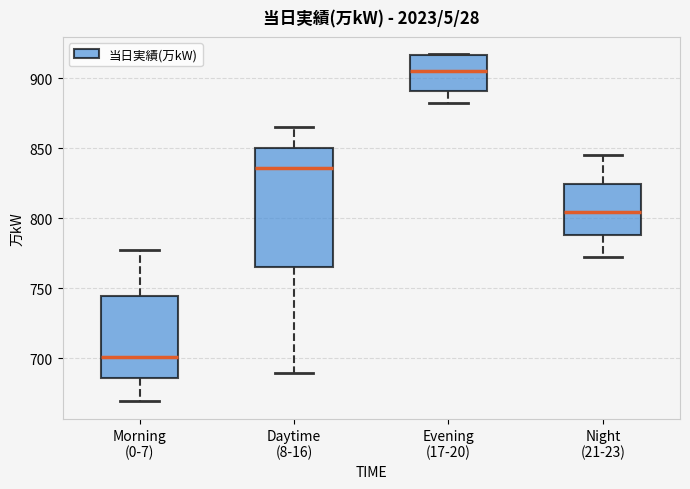

Reading left to right, transcribe this box plot: for each box, give where its median line is, the range the box spans, and where its two whiskers end, as read against the y-axis. The values are not printed on the chart, so give them approximately, as read against the axis.

Morning (0-7): median 700, box 685 to 745, whiskers 670 to 775
Daytime (8-16): median 835, box 765 to 850, whiskers 690 to 865
Evening (17-20): median 905, box 890 to 915, whiskers 880 to 915
Night (21-23): median 805, box 790 to 825, whiskers 770 to 845